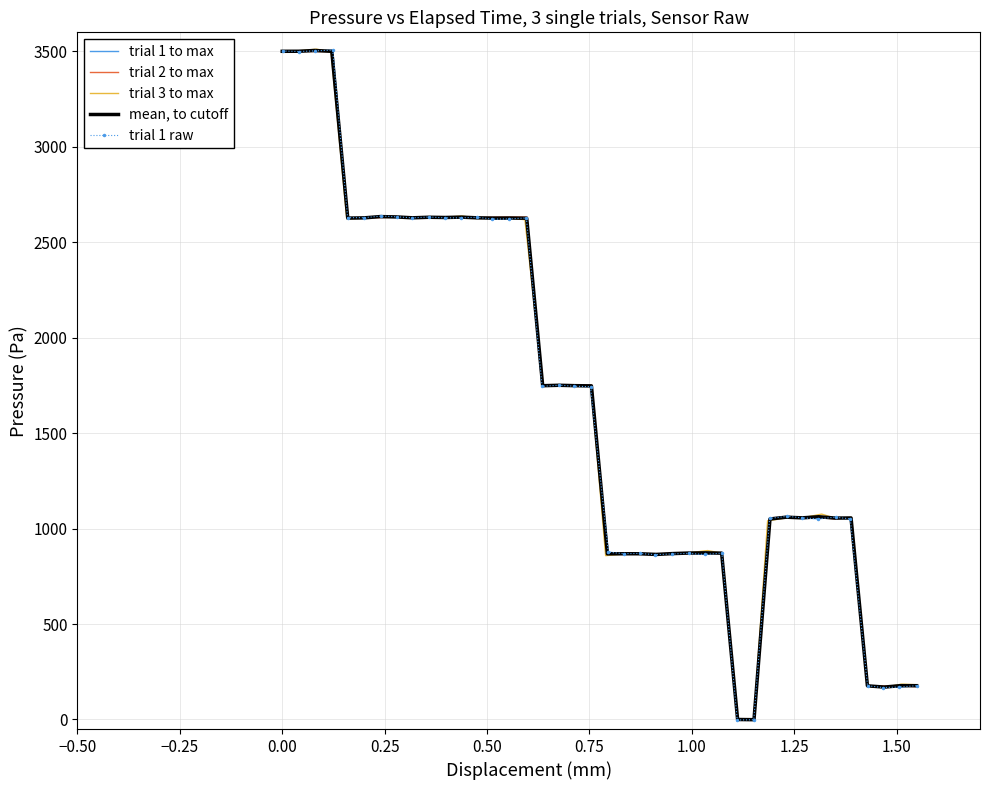

What is the difference between the second highest and second lowest values in the trial 1 raw series?

3504.2